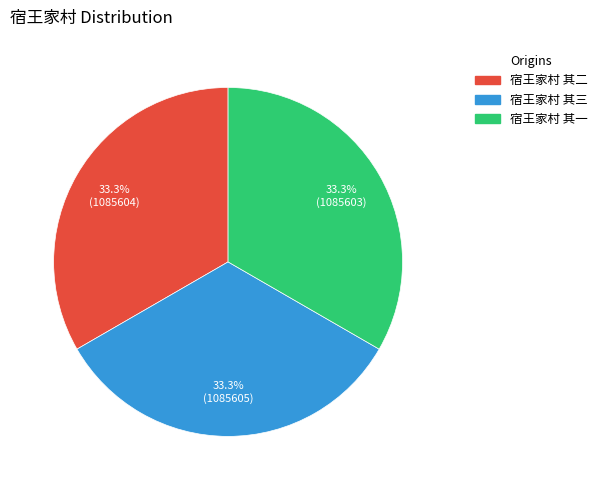

Approximately how many times larger is the value at 宿王家村 其一 compared to 宿王家村 其二?

1.0